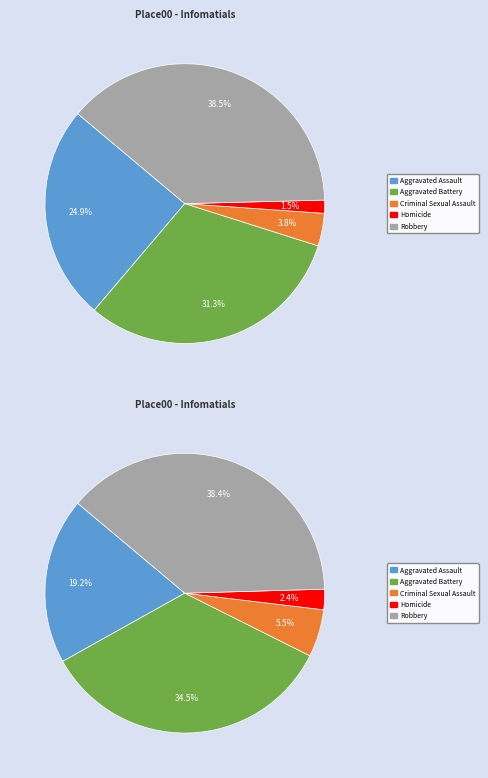

Which category has the biggest portion of the pie?

Robbery